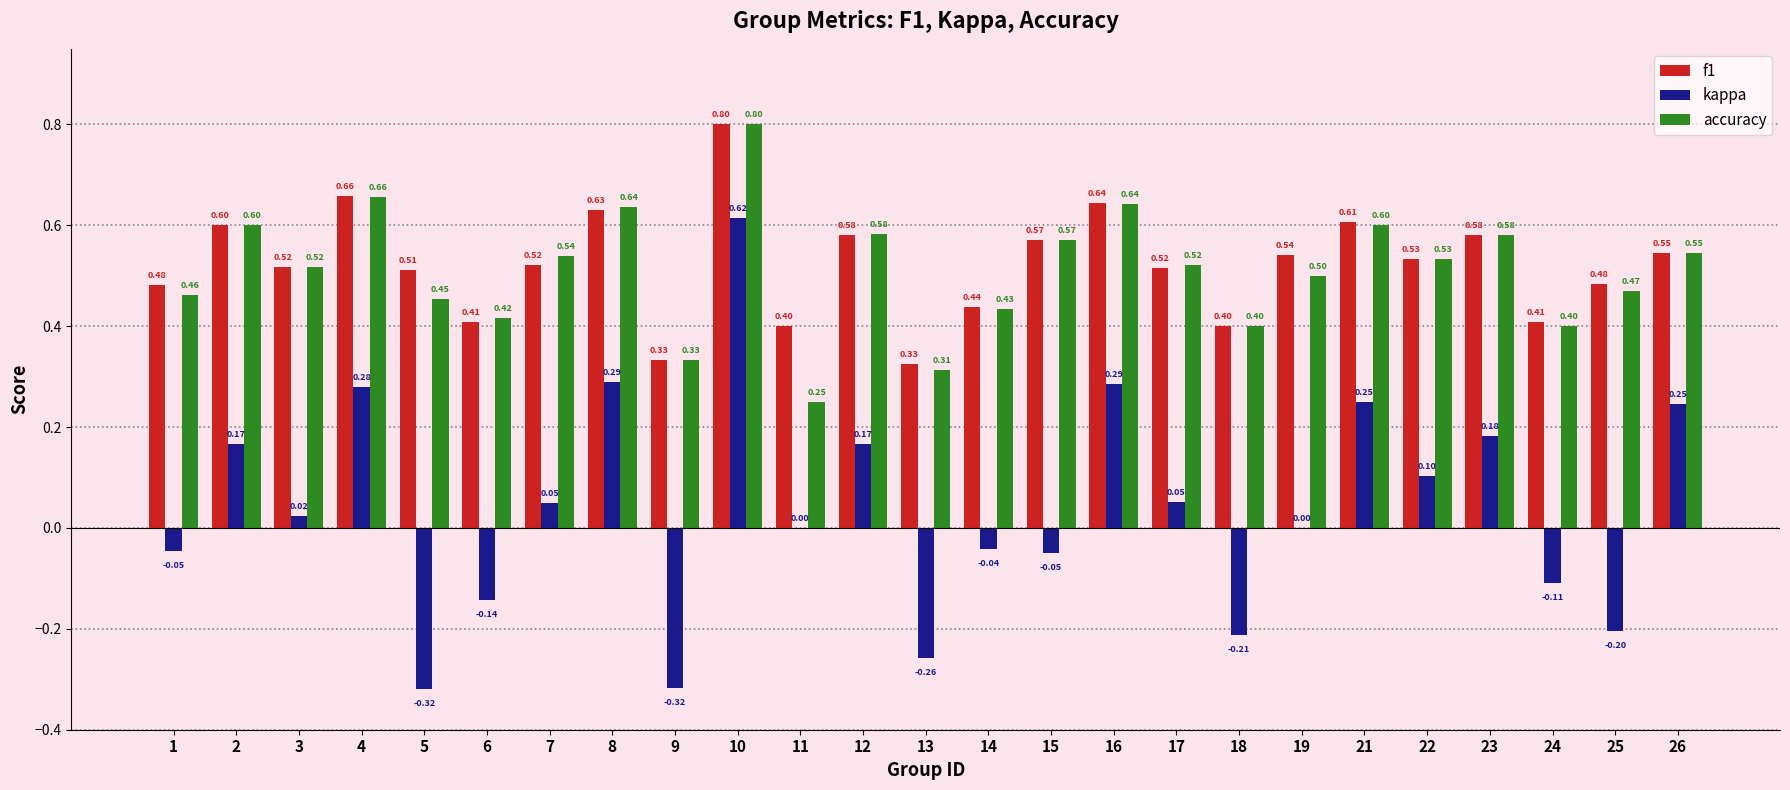

Are the bars grouped side by side (vs. stacked)?

Yes